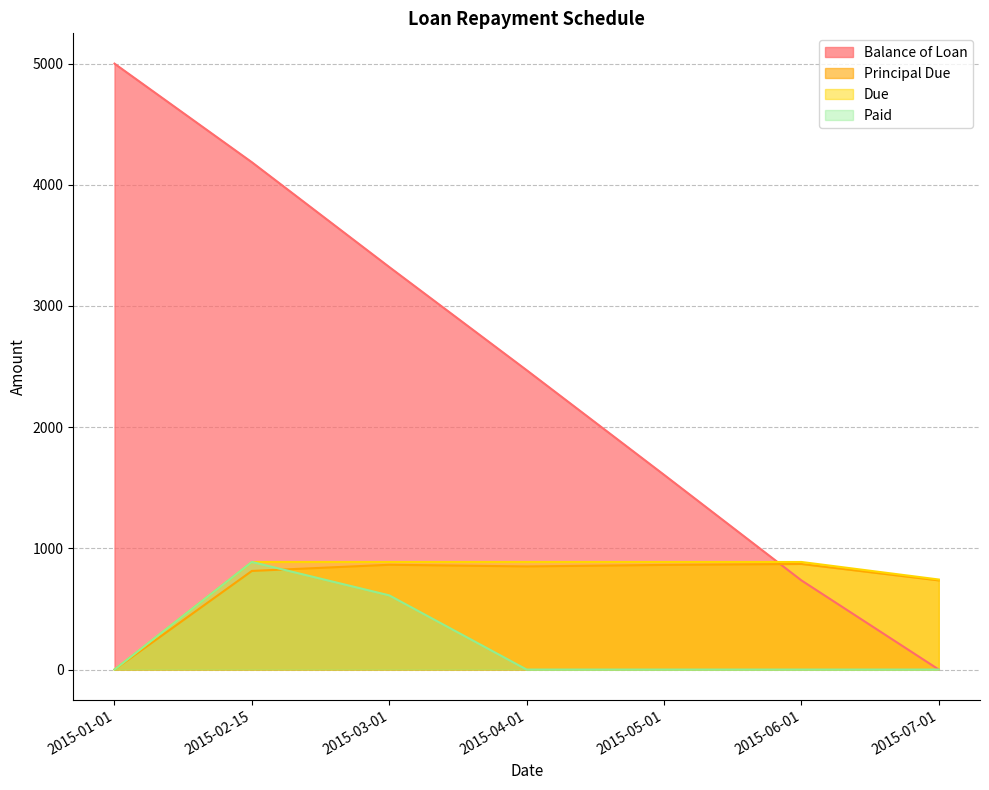

At which label does Balance of Loan first exceed 2470?

2015-01-01